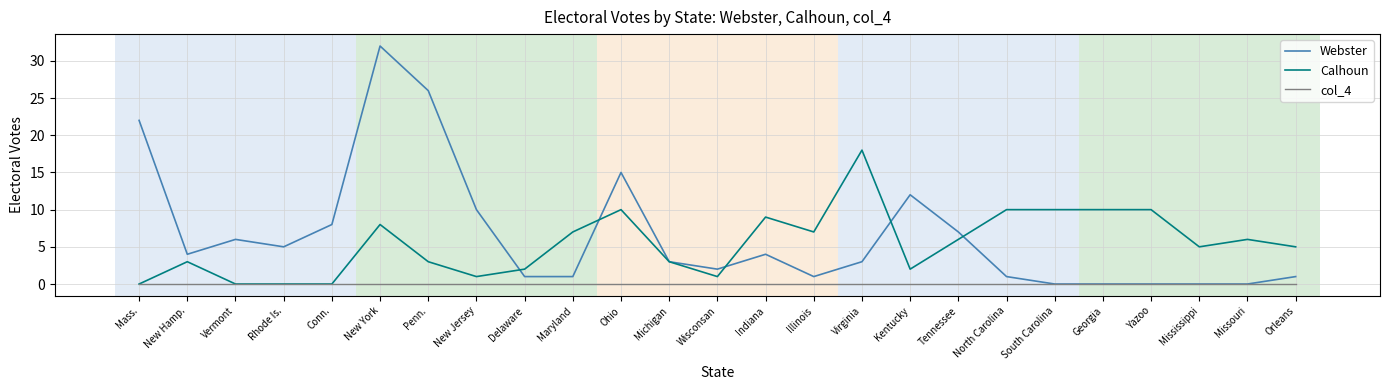

Where is Calhoun nearest to the value 9?

Indiana